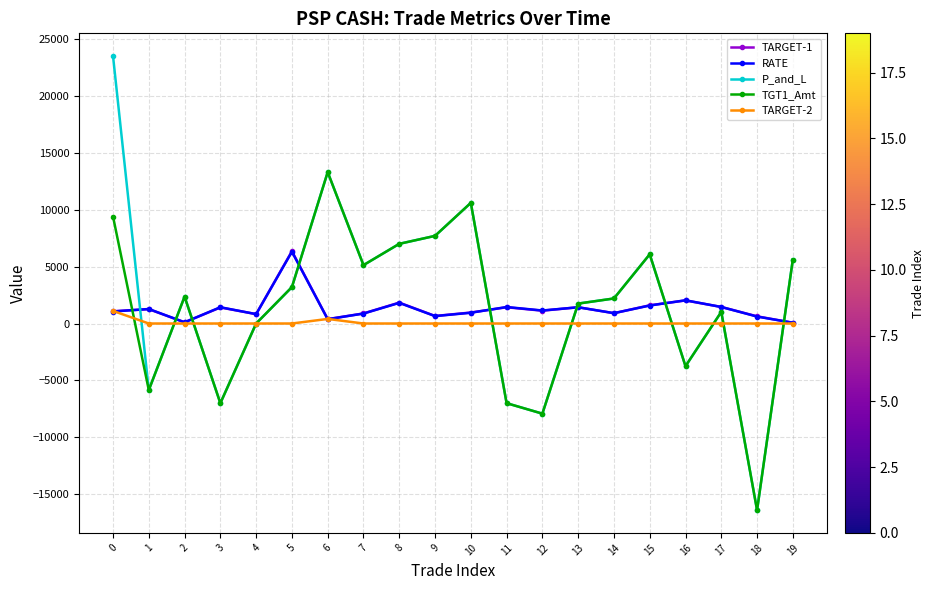

The value of RATE at 1 is 1275.0. True or false?

True